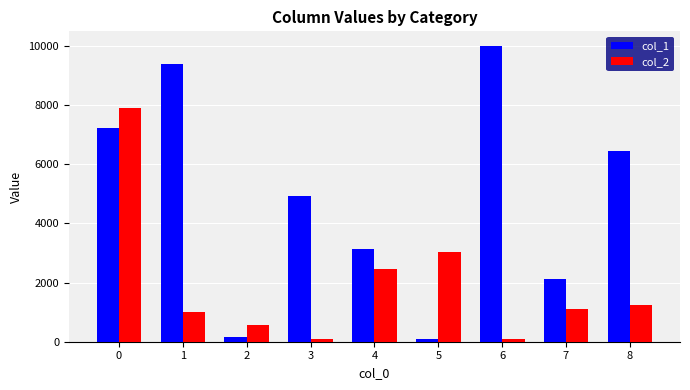

What are all the series names shown in the legend?

col_1, col_2